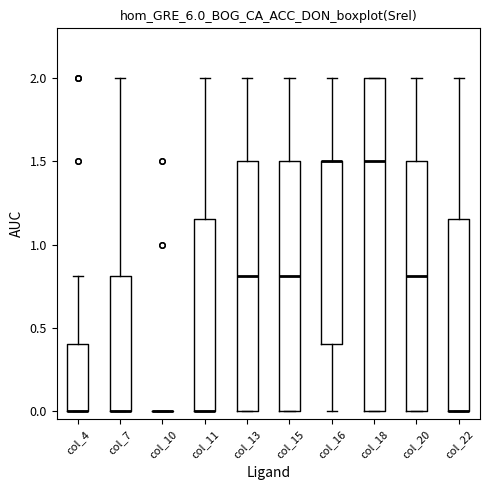

Where is the upper edge of the box for col_11 on the y-axis? The values are not printed on the chart, so give them approximately, as read against the axis.

1.15